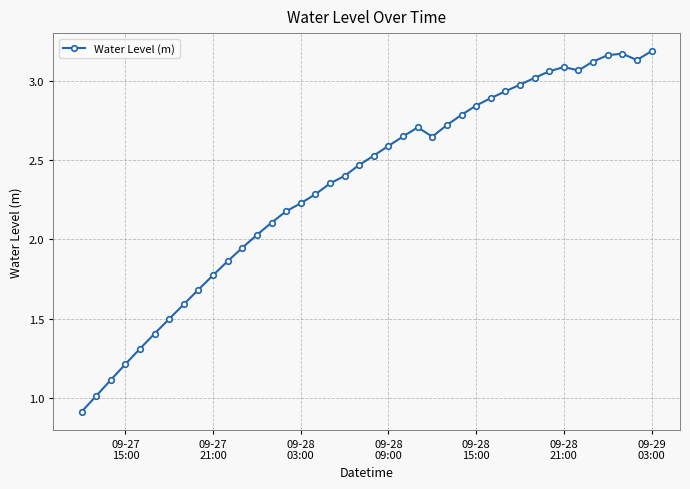

What is the difference between the maximum and minimum values?

2.3